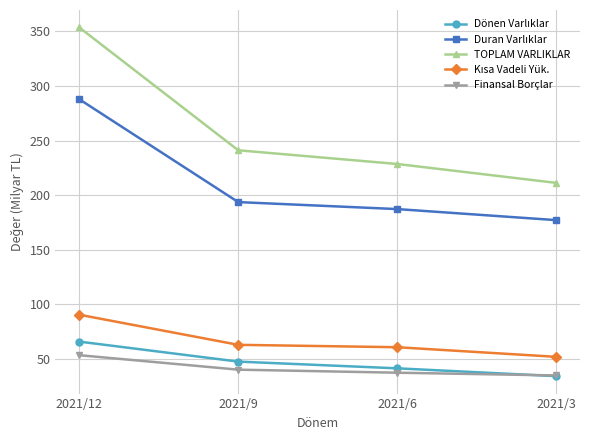

Which series has the widest spread of values?

TOPLAM VARLIKLAR